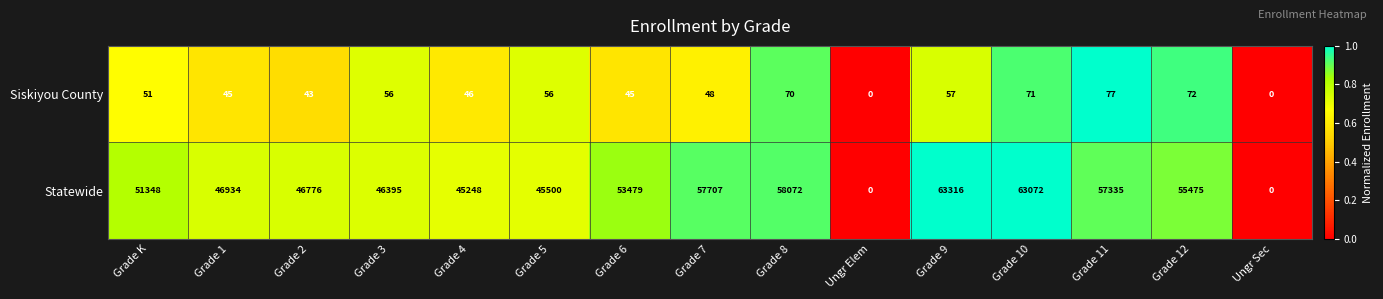

What is the average value of the Siskiyou County series?

49